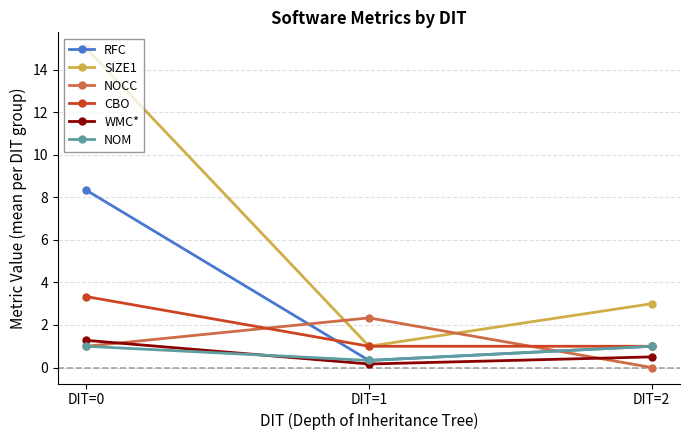

Is the value of NOCC at DIT=2 greater than the value of SIZE1 at DIT=2?

No